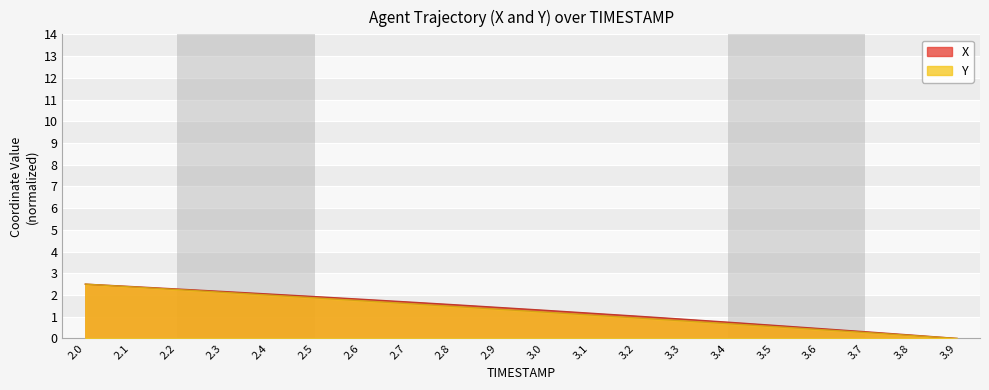

What is the label of the 8th point from the left?

2.7